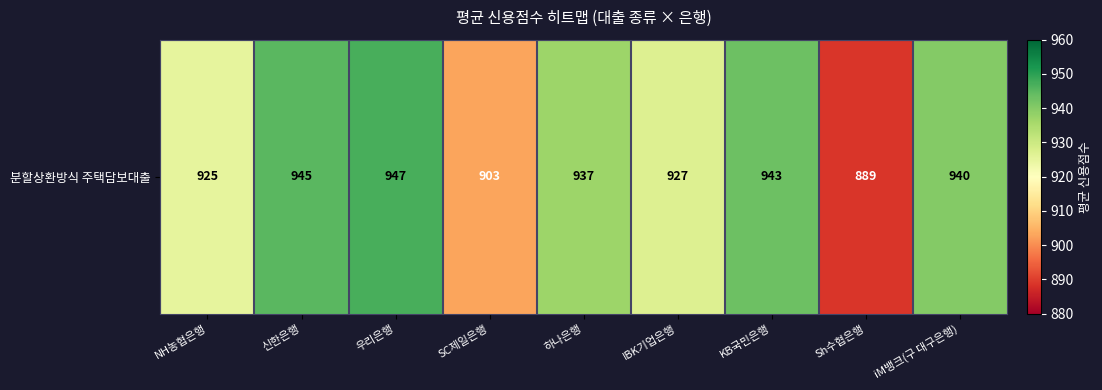

What is the difference between the second highest and minimum values?

56